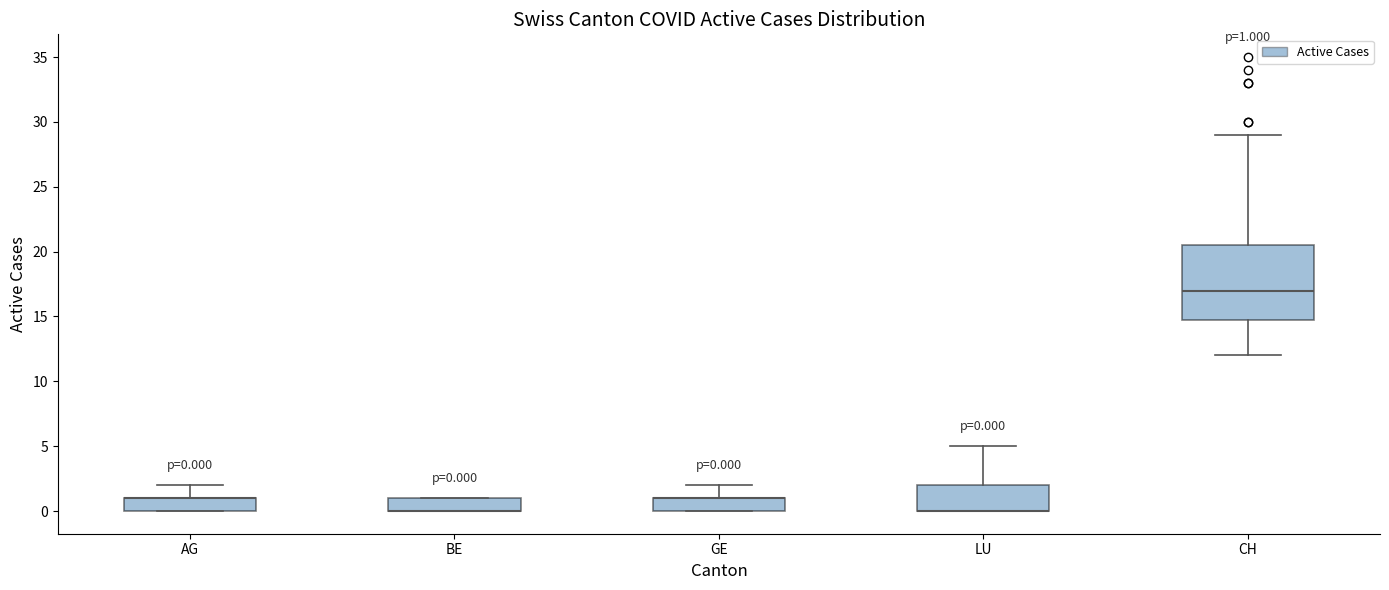

Comparing the boxes themselves (not the whiskers), which one is the tallest?

CH